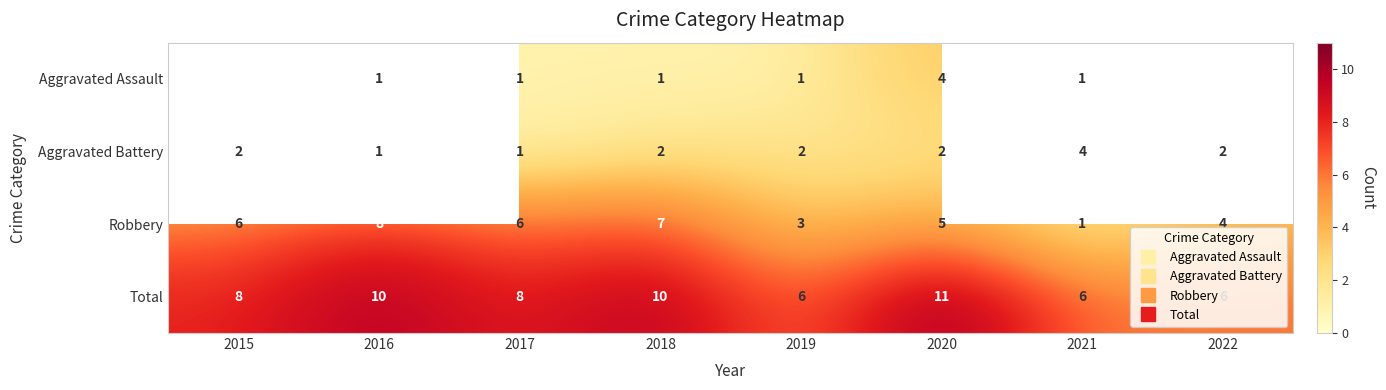

Is it true that Total equals 6.0 at 2022?

True